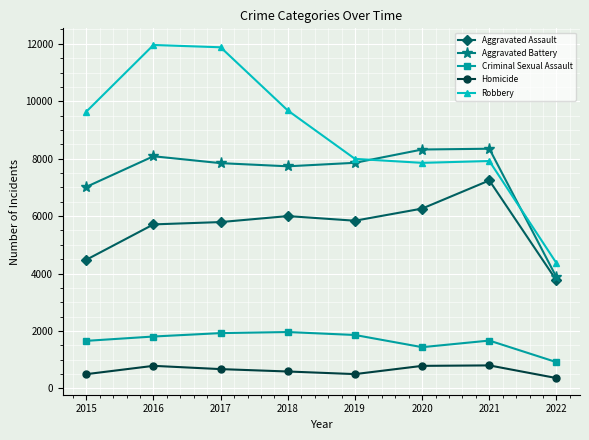

What is the spread (max minus min) of values at 2022?

4001